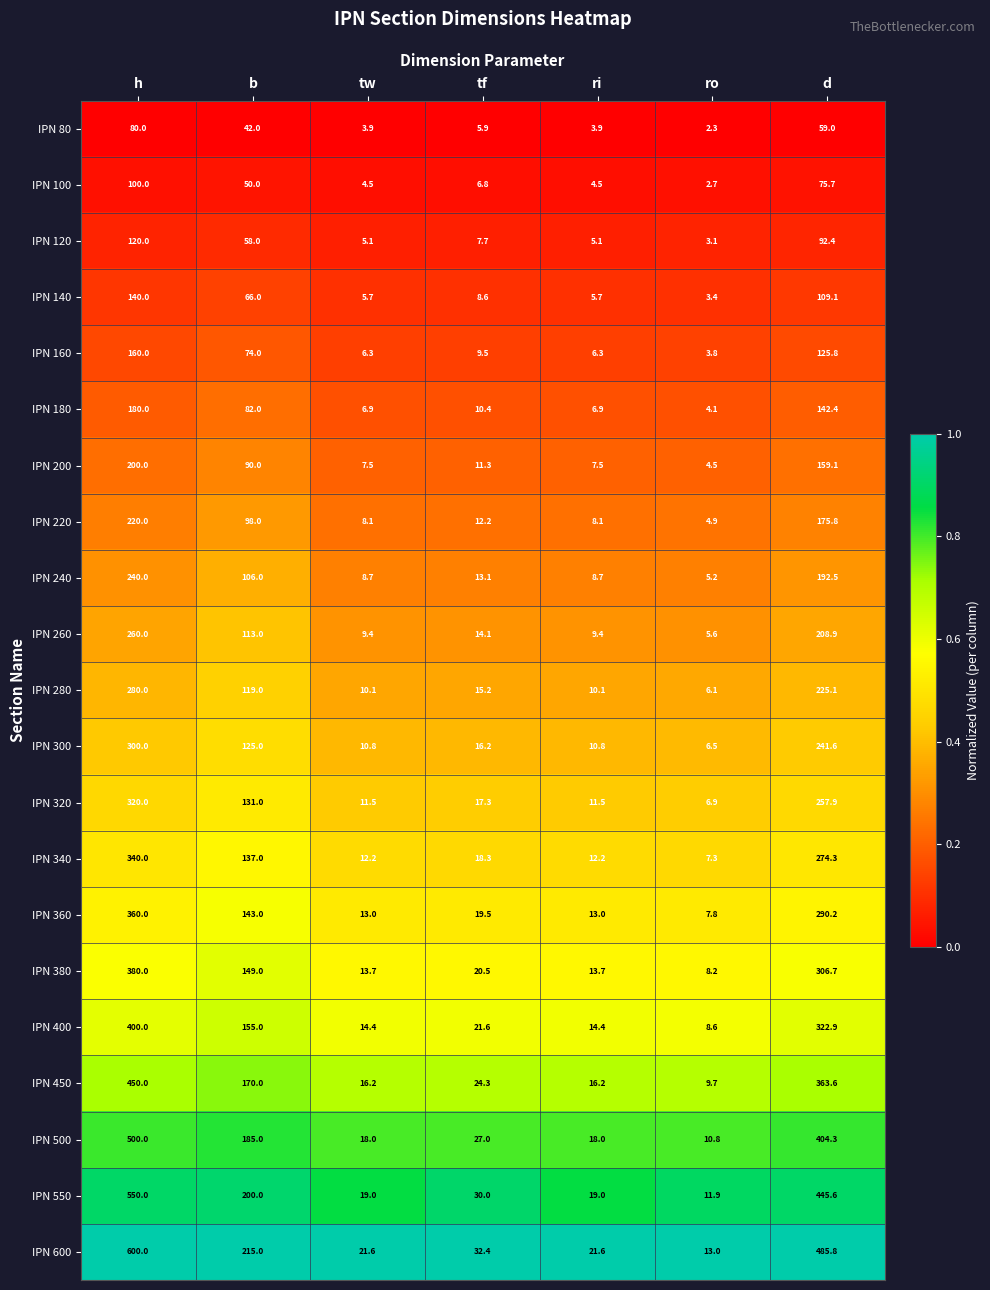

At which category is the sum across all series the highest?

h